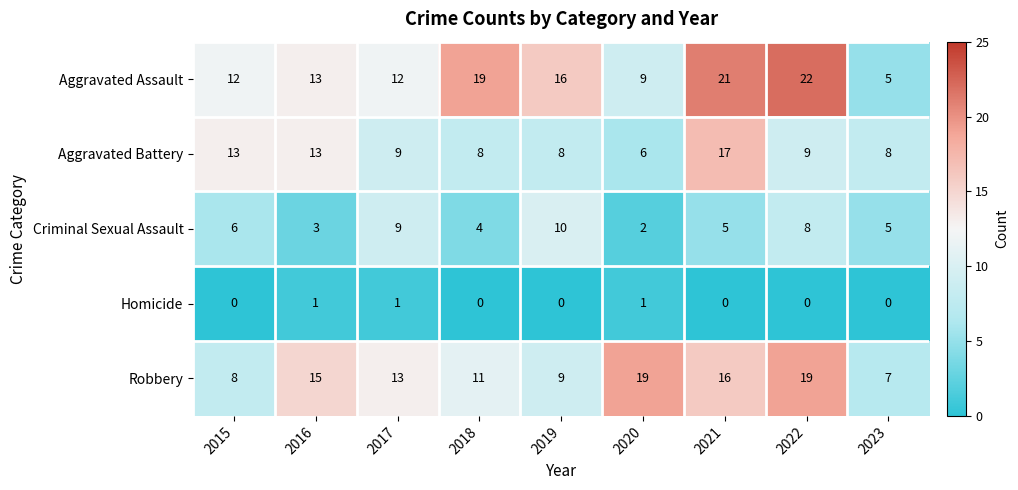

What is the greatest value displayed?

22